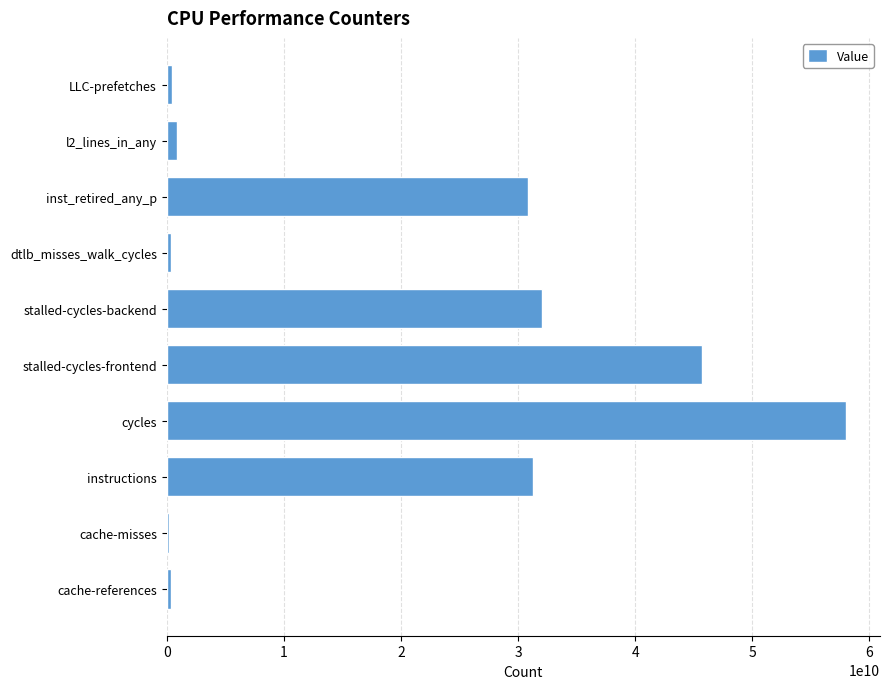

The value at stalled-cycles-backend is 32047701848. True or false?

True